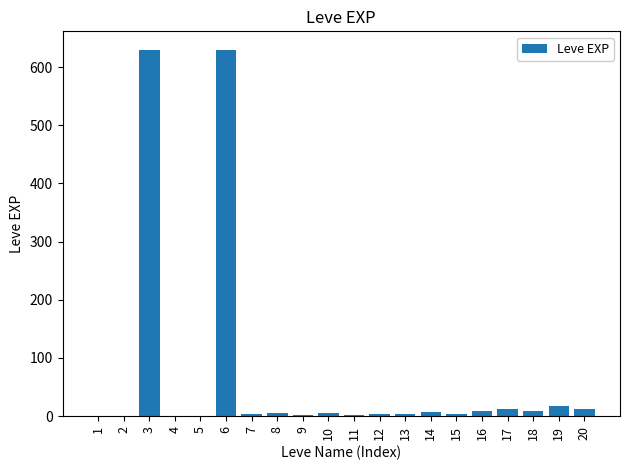

Are the bars grouped side by side (vs. stacked)?

No